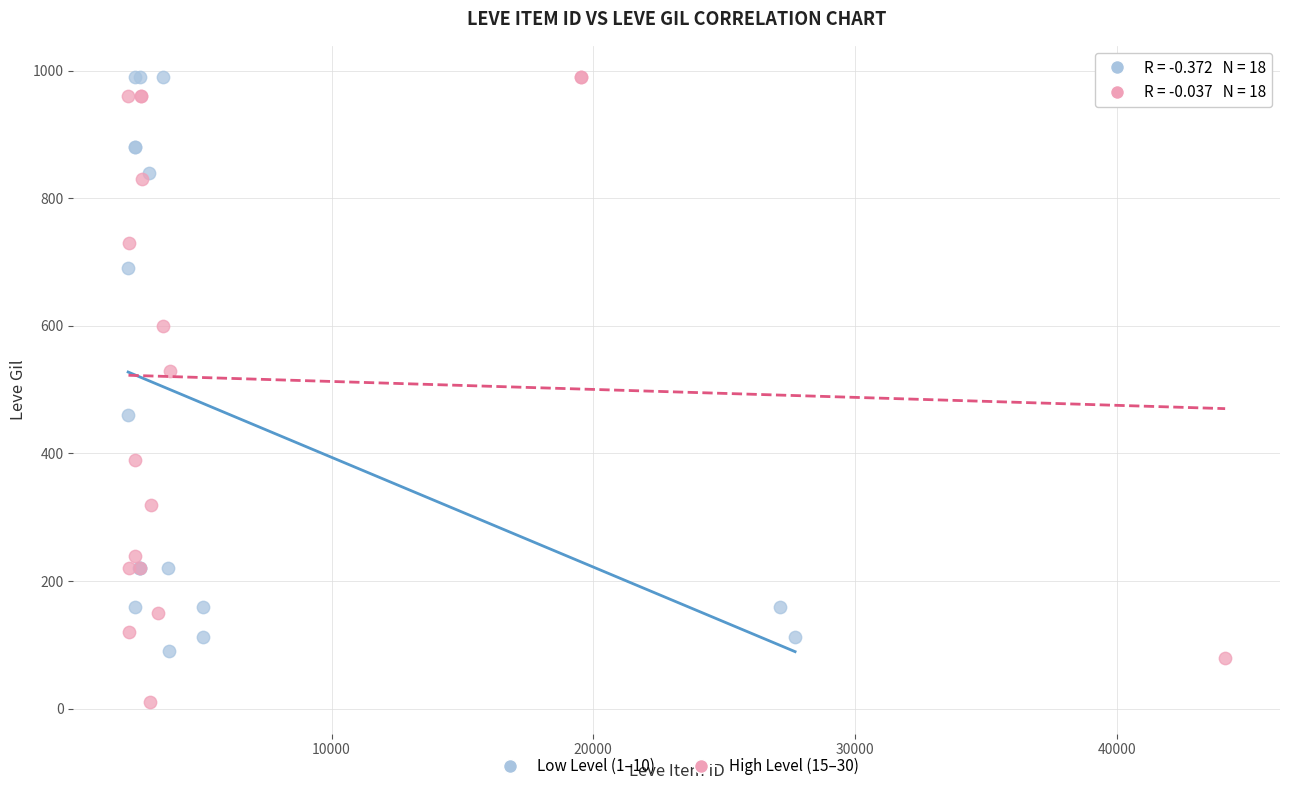

Which series contains the lowest Y value?

High Level (15–30)